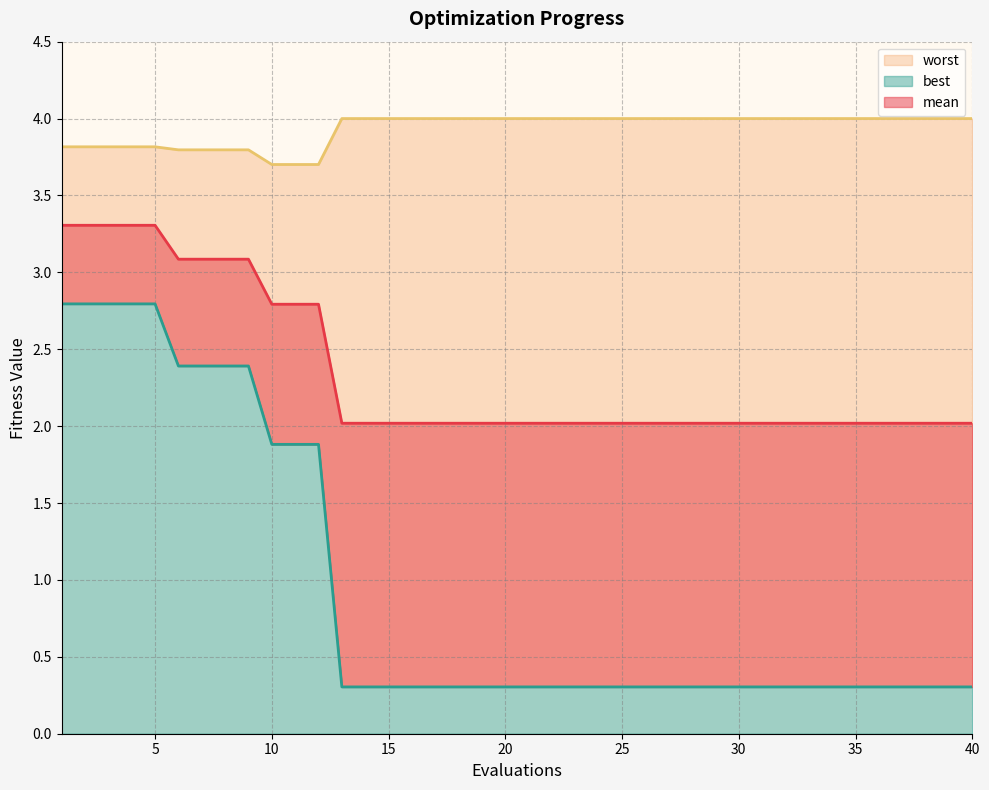

What is the difference between the second highest and second lowest values in the mean (line) series?

1.3